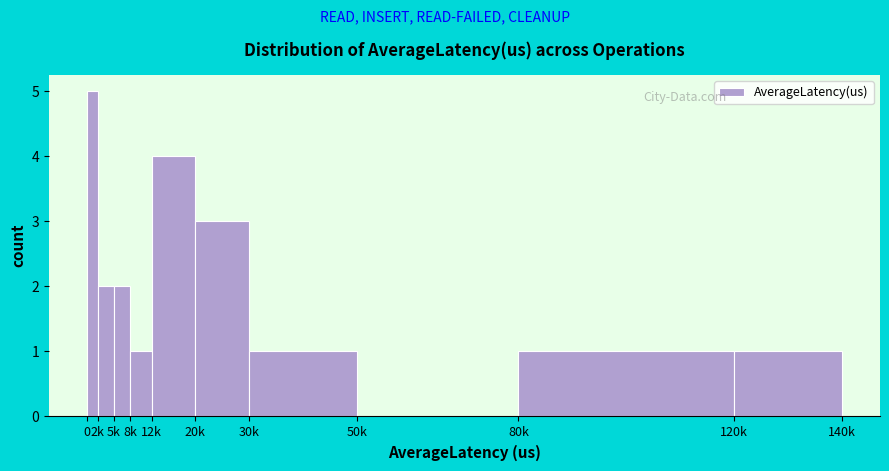

Reading left to right, list all the values displayed in this chart.

0=5	2k=2	5k=2	8k=1	12k=4	20k=3	30k=1	50k=0	80k=1	120k=1